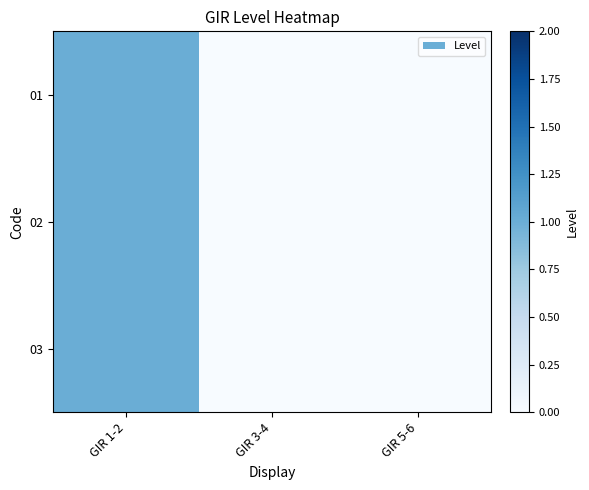

How many distinct data groups are displayed?

3